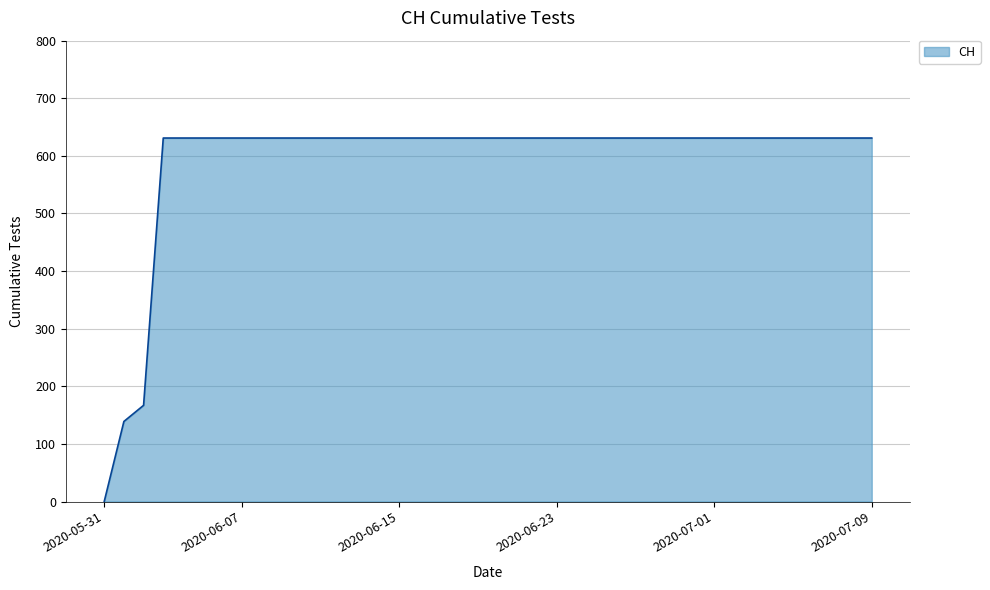

What is the difference between the second highest and second lowest values?

492